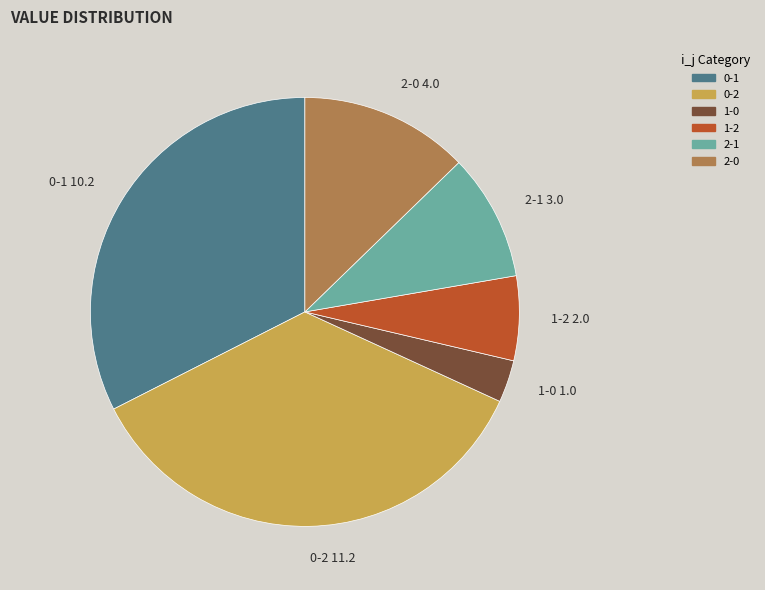

How many segments does this pie chart have?

6